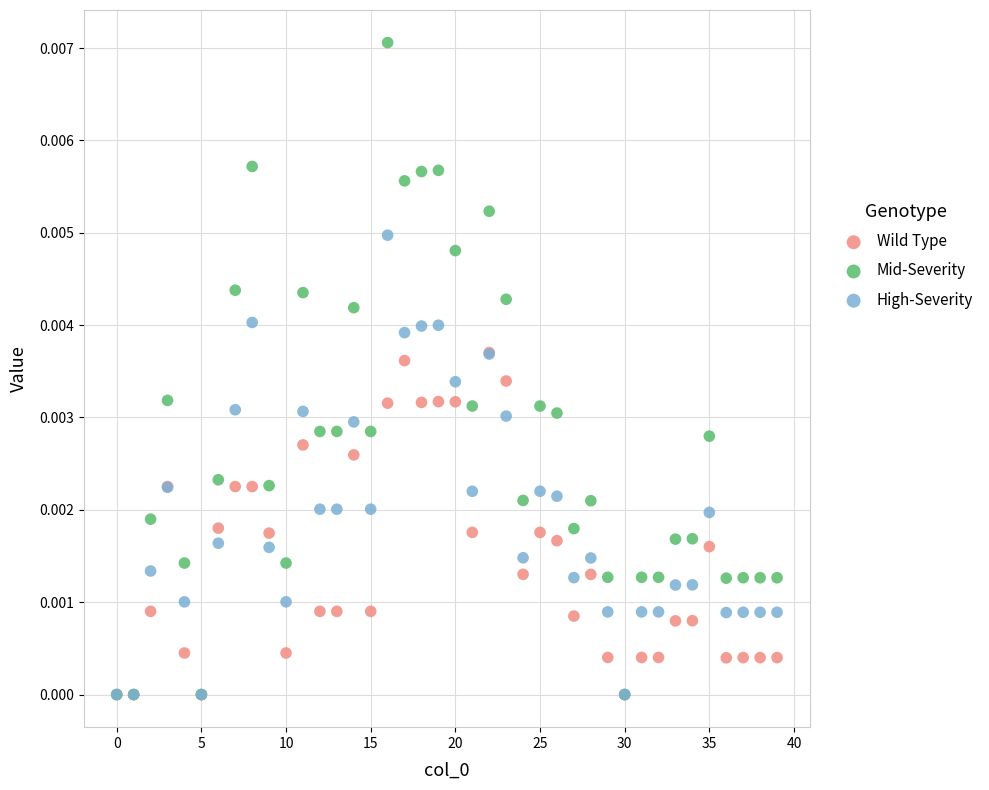

Which series contains the highest Y value?

Mid-Severity